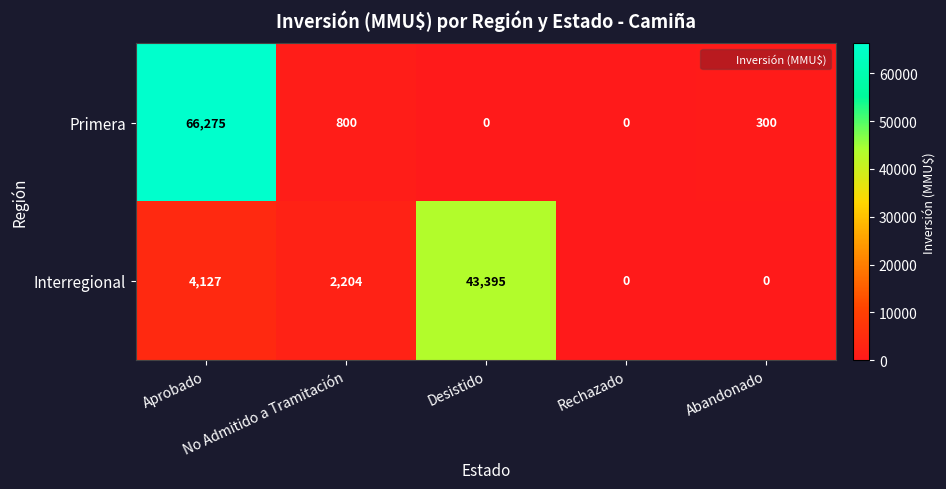

What is the difference between the maximum and minimum values in the Primera series?

66275